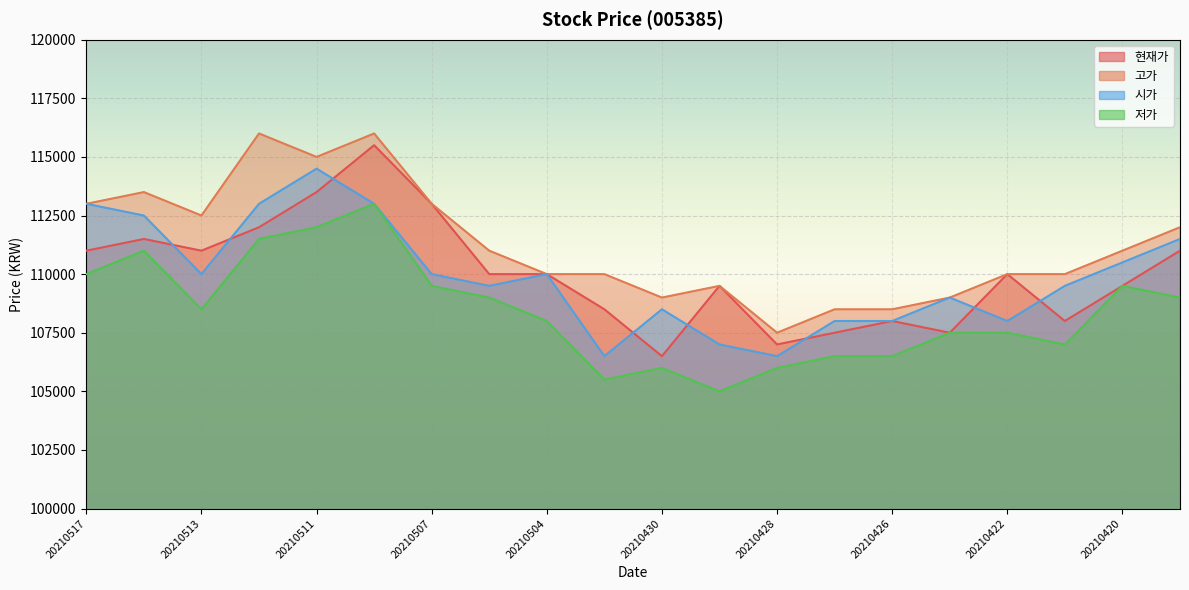

Rank the categories by 저가 value from highest to lowest.

20210510, 20210511, 20210512, 20210514, 20210517, 20210507, 20210420, 20210506, 20210419, 20210513, 20210504, 20210423, 20210422, 20210421, 20210427, 20210426, 20210430, 20210428, 20210503, 20210429